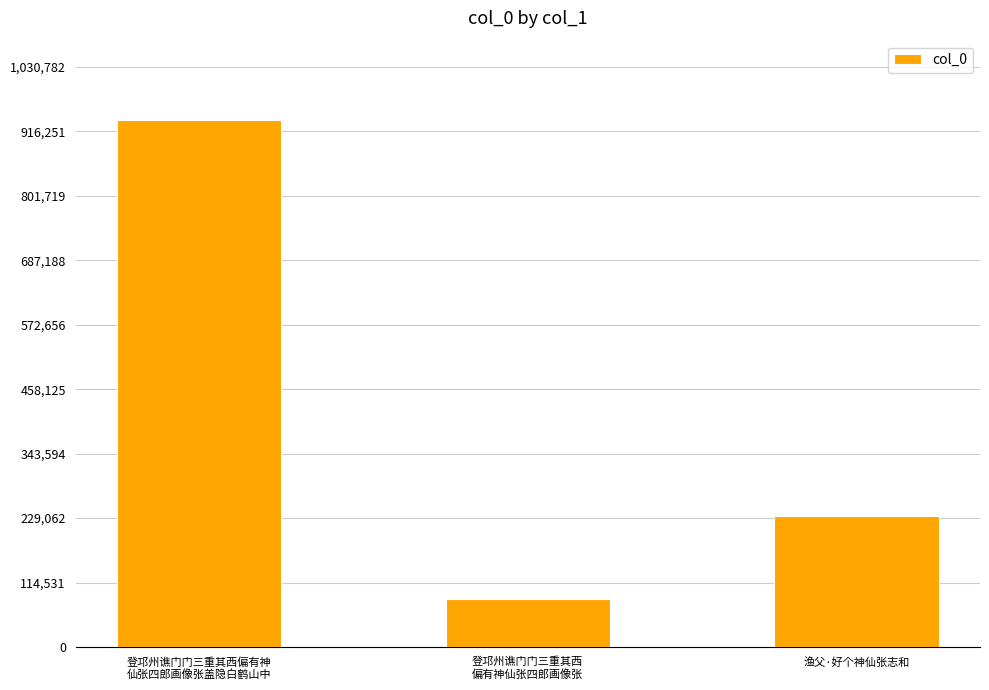

The chart shows a value of 233435 at 渔父·好个神仙张志和. True or false?

True